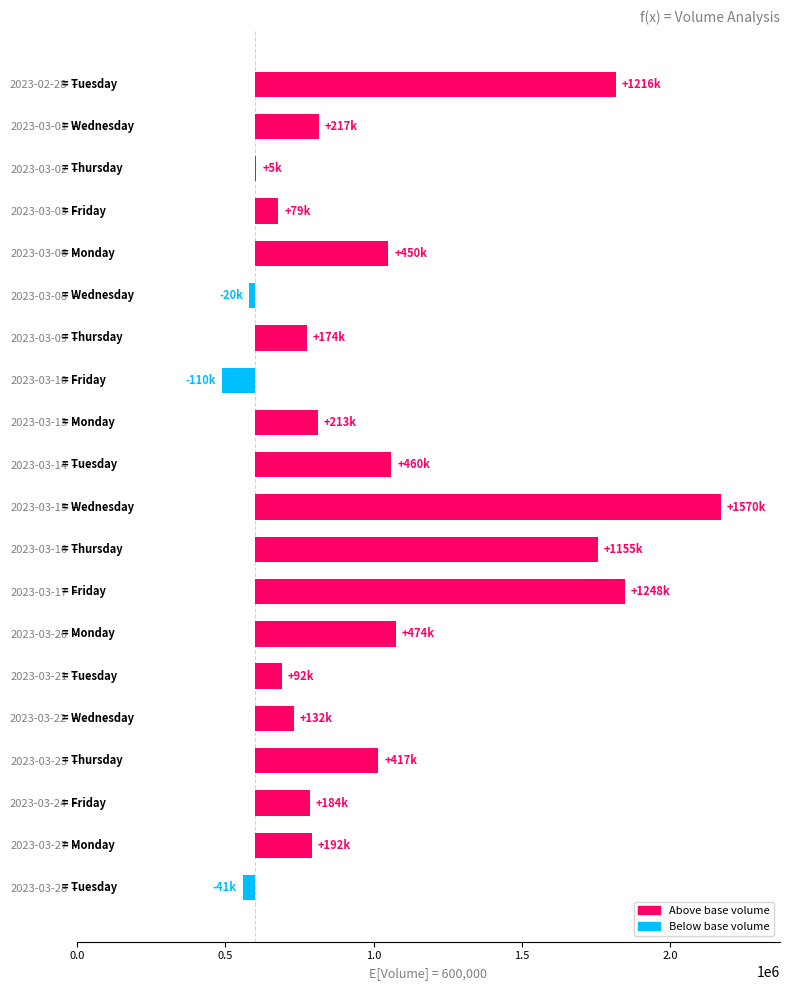

What is the difference between the maximum and second lowest values?

1611765